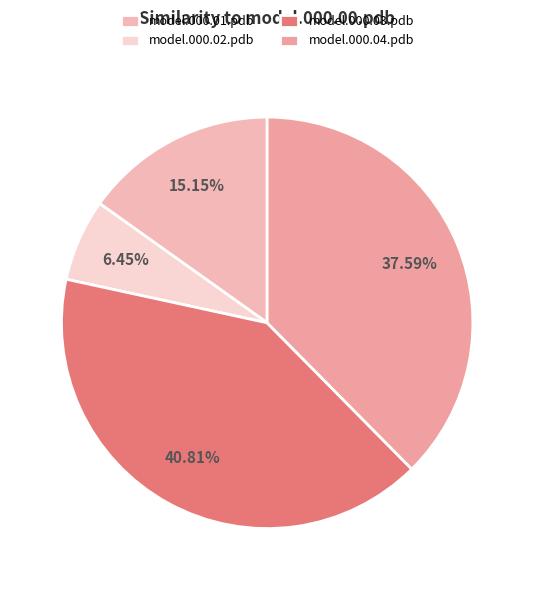

How many segments does this pie chart have?

4